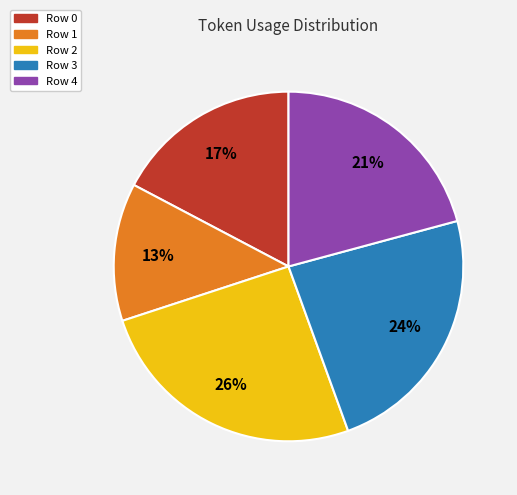

Does any single category account for the majority?

No